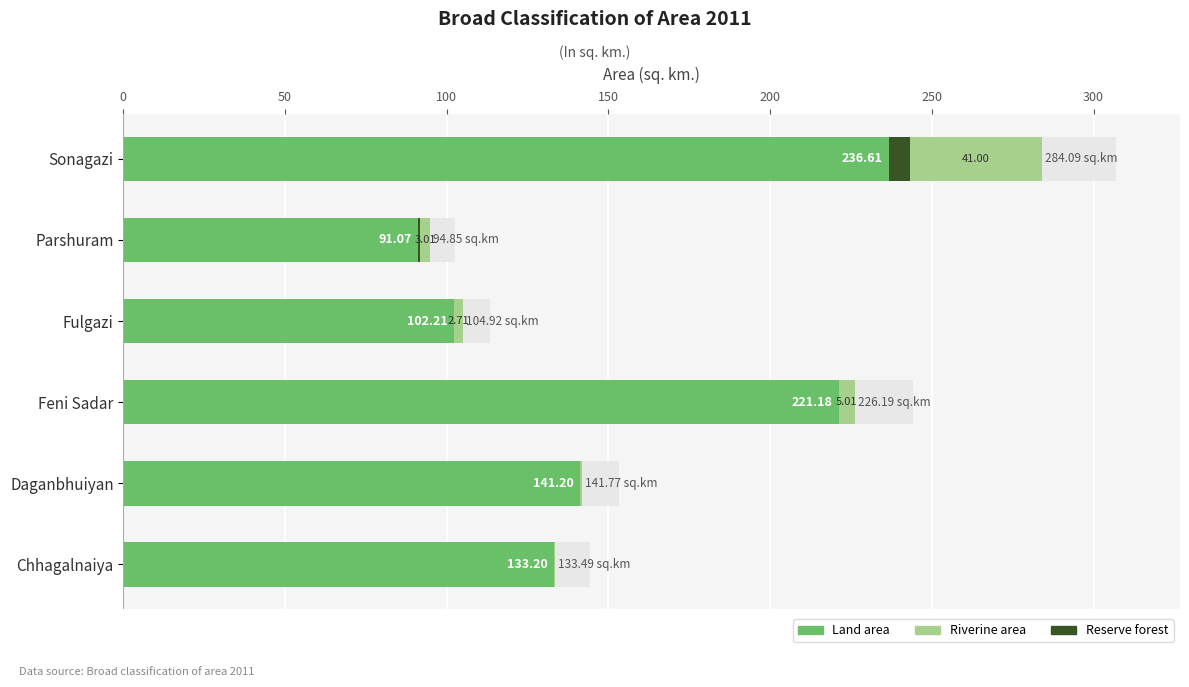

Rank the series at Chhagalnaiya from highest to lowest value.

Land area, Riverine area, Reserve forest